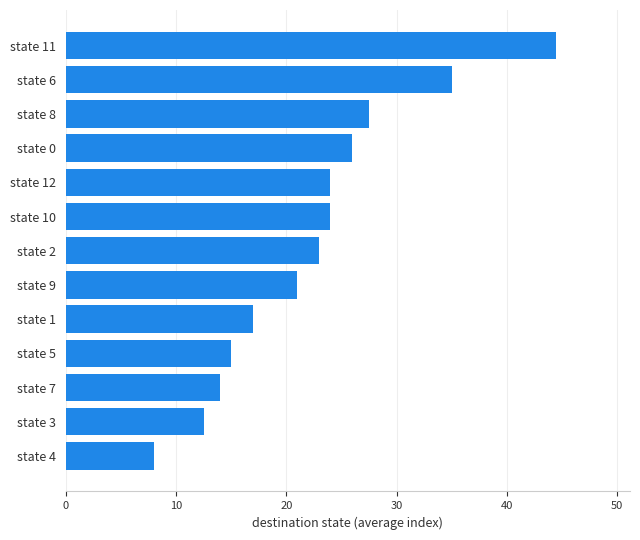

The chart shows a value of 20.6 at state 3. True or false?

False